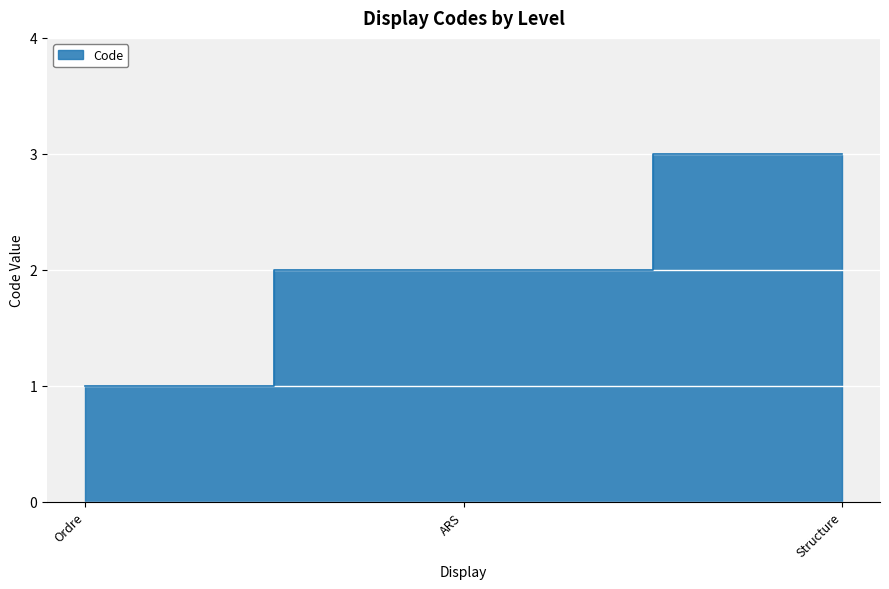

Reading left to right, transcribe all the data shown in this chart.

1	2	3